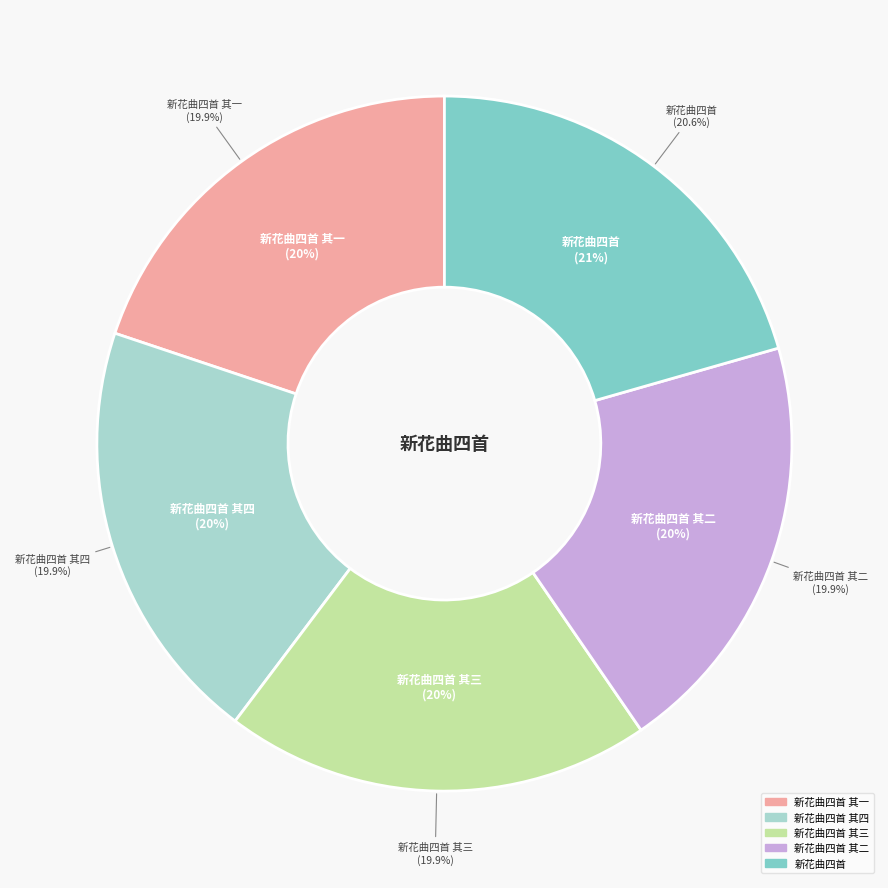

Is it true that 新花曲四首 其二 is 29% of the pie?

False